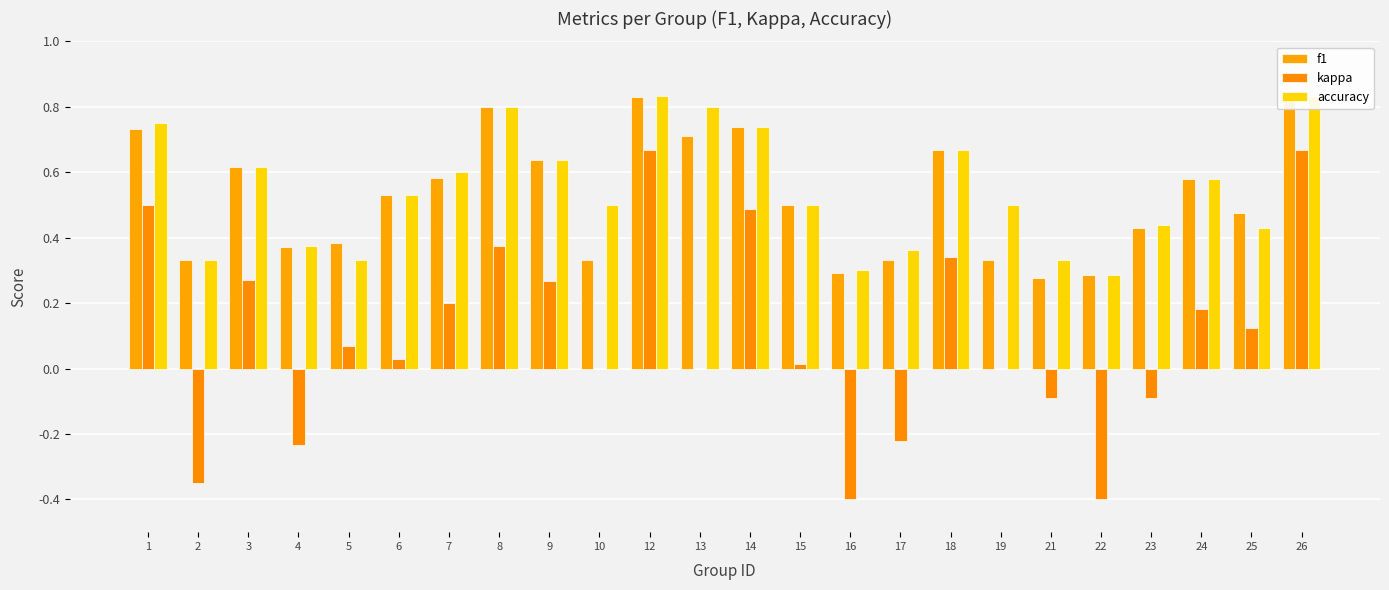

What is the total value across all series at 25?

1.0